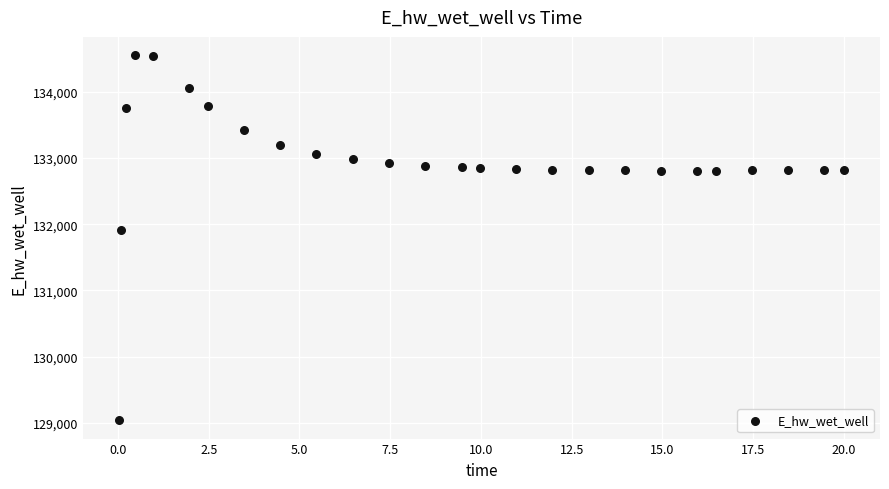

What is the range of Y values (max minus min)?

5508.1